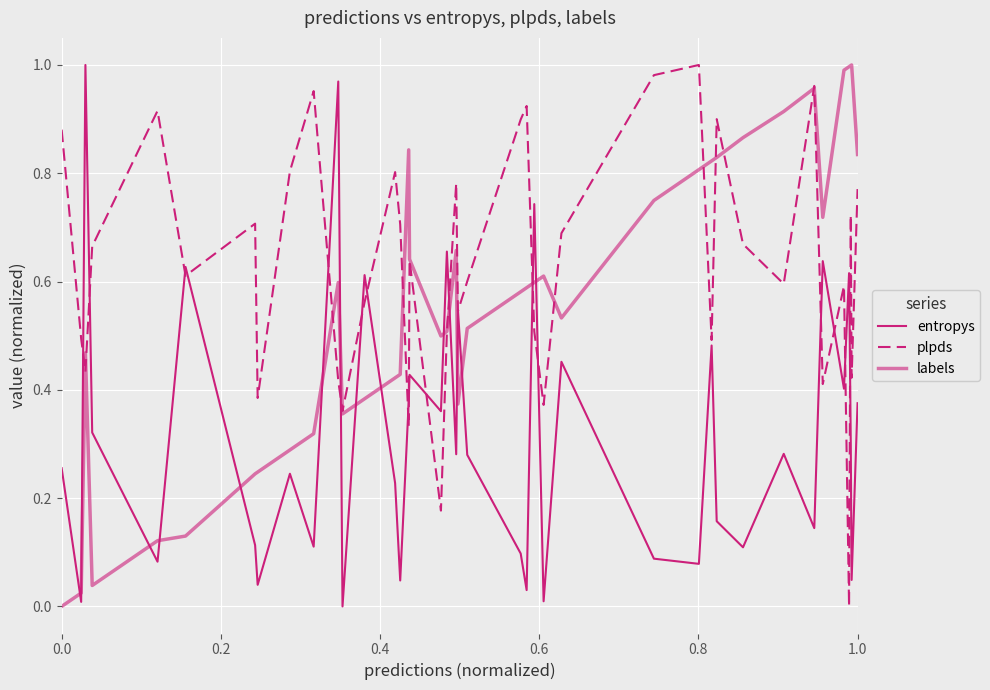

How many lines are shown in the chart?

3